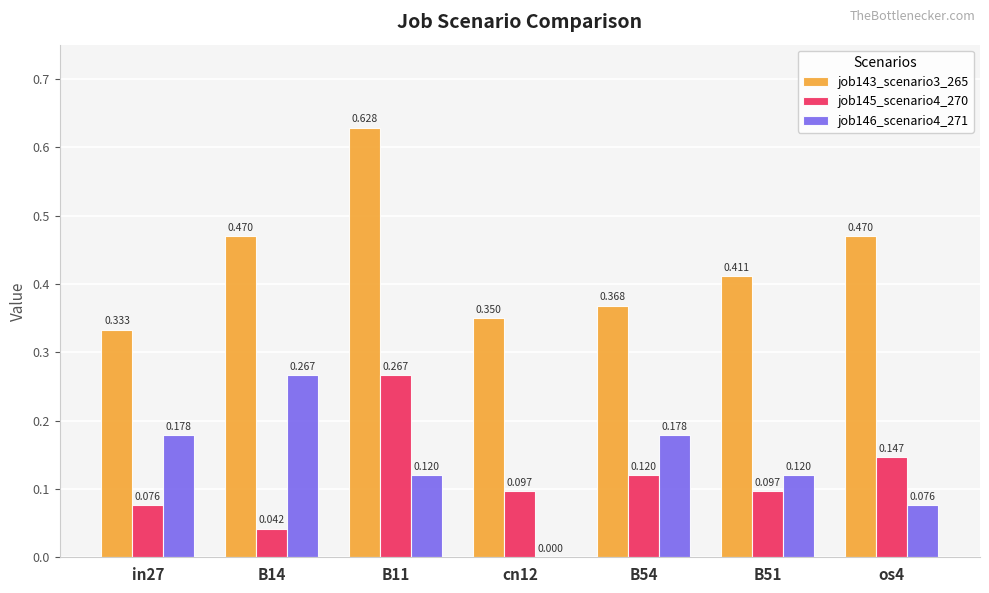

Is the value of job146_scenario4_271 at B14 greater than the value of job145_scenario4_270 at B51?

Yes